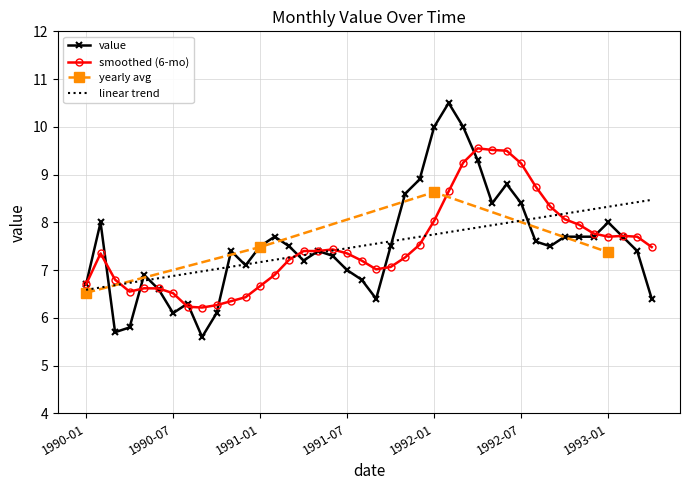

List the labels in order of value, largest first.

1992-02, 1992-01, 1992-03, 1992-04, 1991-12, 1992-06, 1991-11, 1992-05, 1992-07, 1990-02, 1993-01, 1991-02, 1992-10, 1992-11, 1992-12, 1993-02, 1992-08, 1991-01, 1991-03, 1991-10, 1992-09, 1990-11, 1991-05, 1993-03, 1991-06, 1991-04, 1990-12, 1991-07, 1990-05, 1991-08, 1990-01, 1990-06, 1991-09, 1993-04, 1990-08, 1990-07, 1990-10, 1990-04, 1990-03, 1990-09